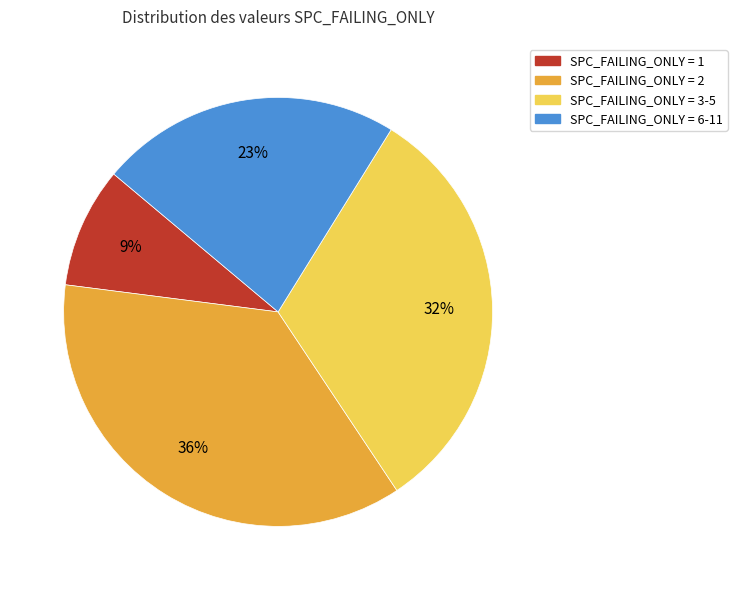

To the nearest percent, what is the difference between the largest and smallest slice percentages?

27%